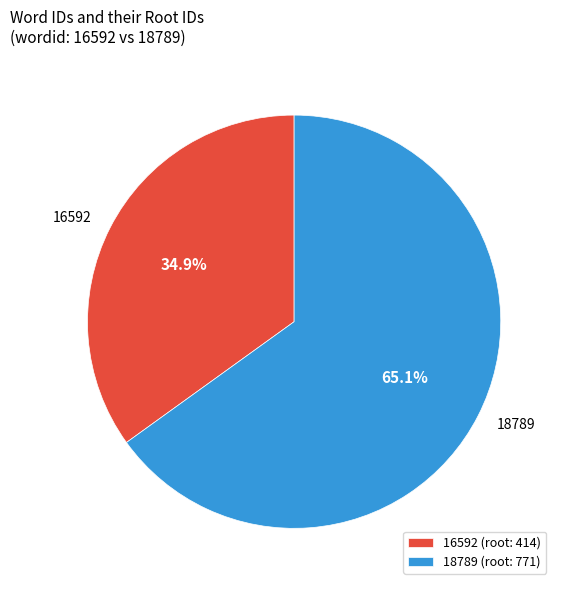

How many segments does this pie chart have?

2